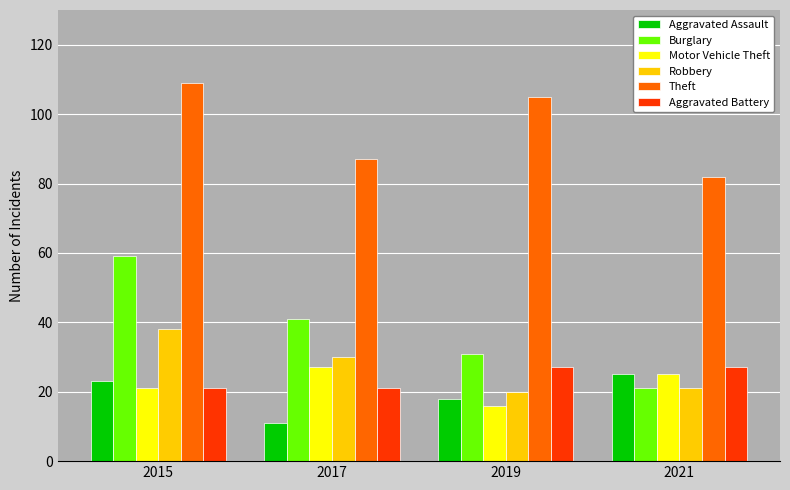

How many bars are there in total?

24